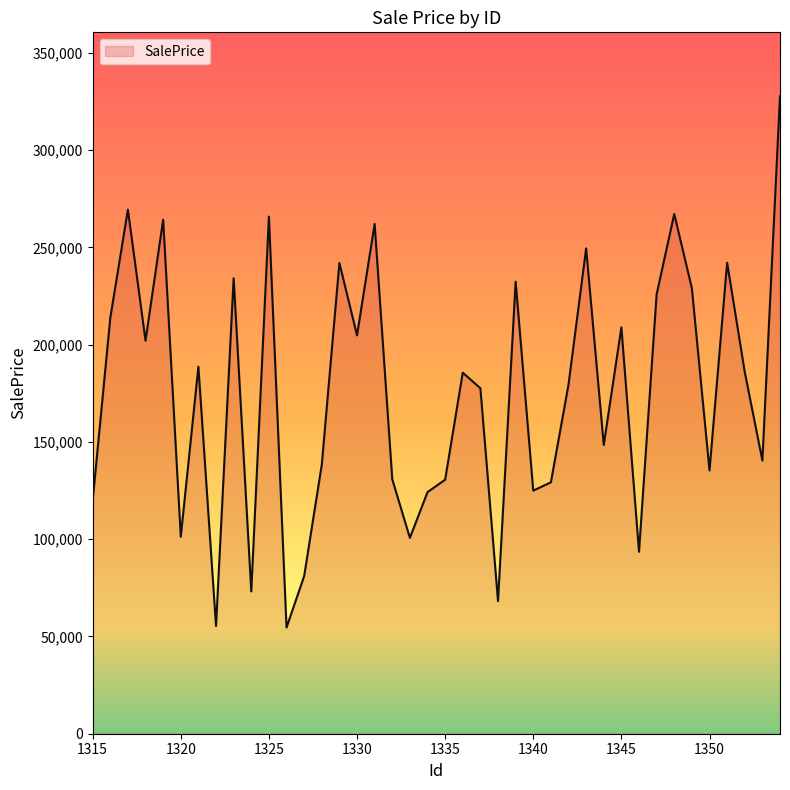

What is the smallest value displayed?

54581.7